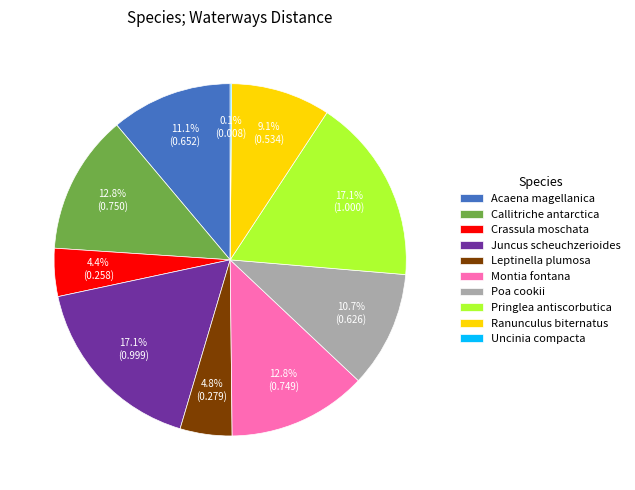

What percentage is the Callitriche antarctica slice, to the nearest percent?

13%